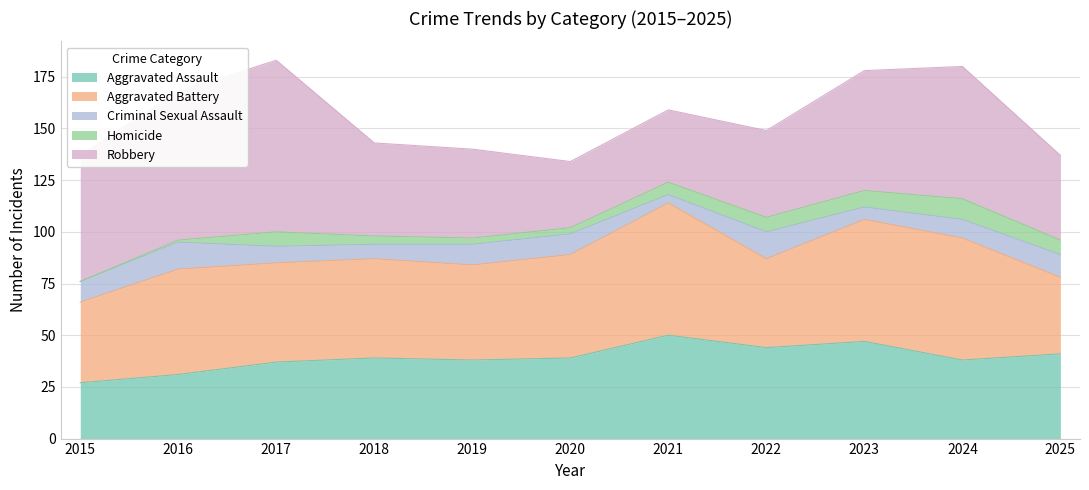

At 2016, list the series in order from smallest to largest.

Homicide, Criminal Sexual Assault, Aggravated Assault, Aggravated Battery, Robbery